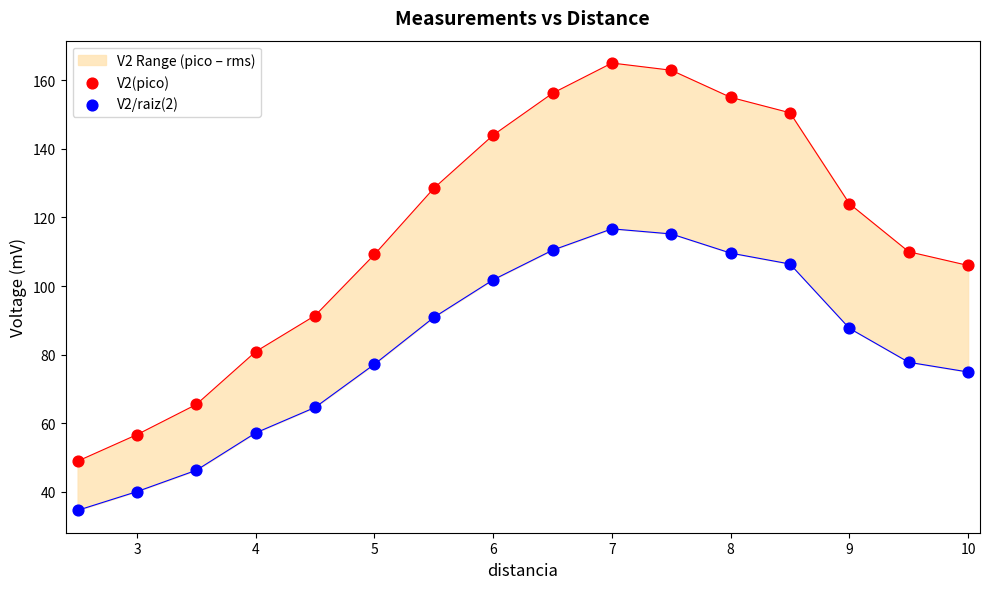

What are all the series names shown in the legend?

V2(pico), V2/raiz(2)